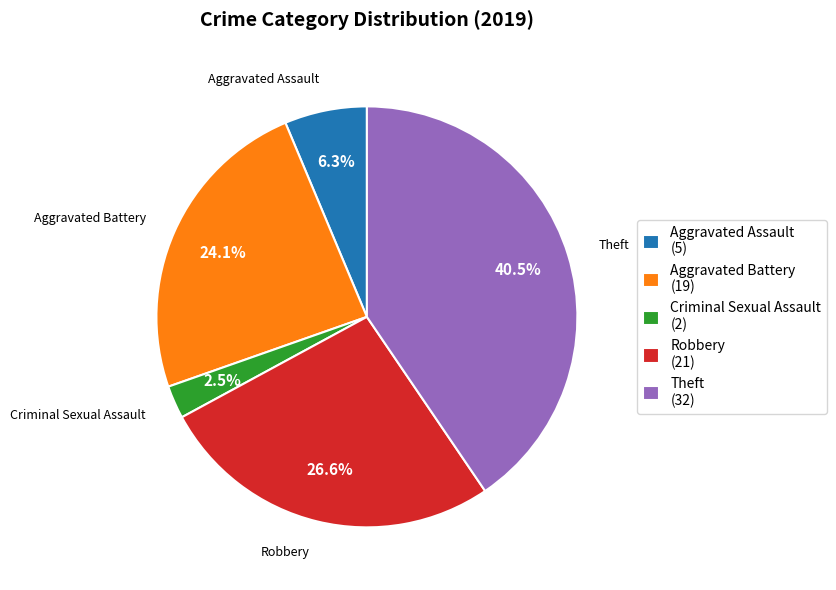

How many slices are in this pie chart?

5